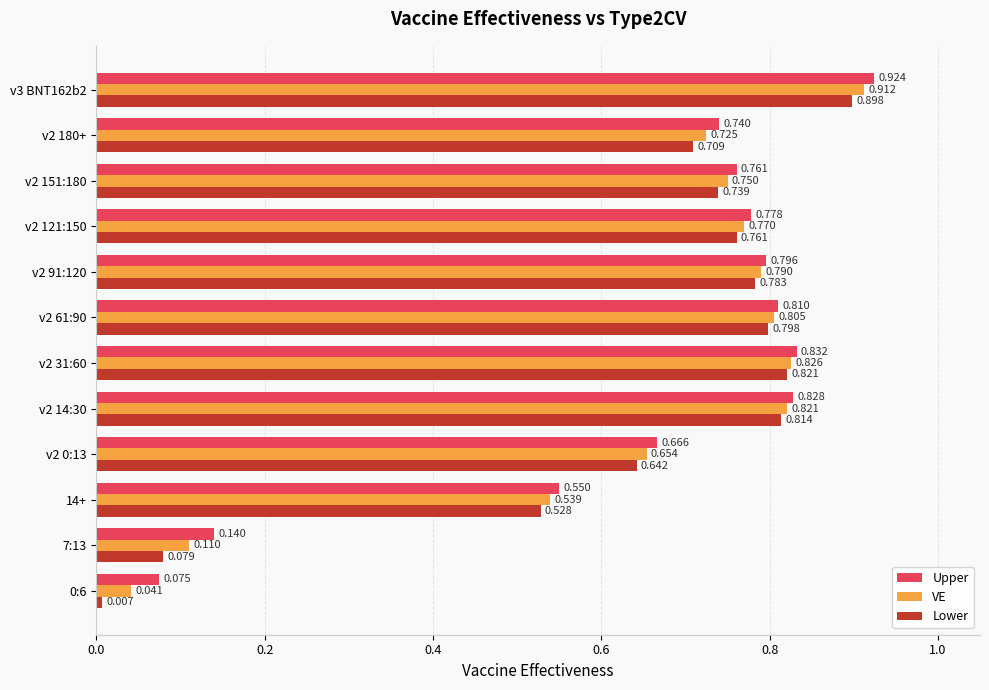

Rank the series by their maximum value, from lowest to highest.

Lower, VE, Upper